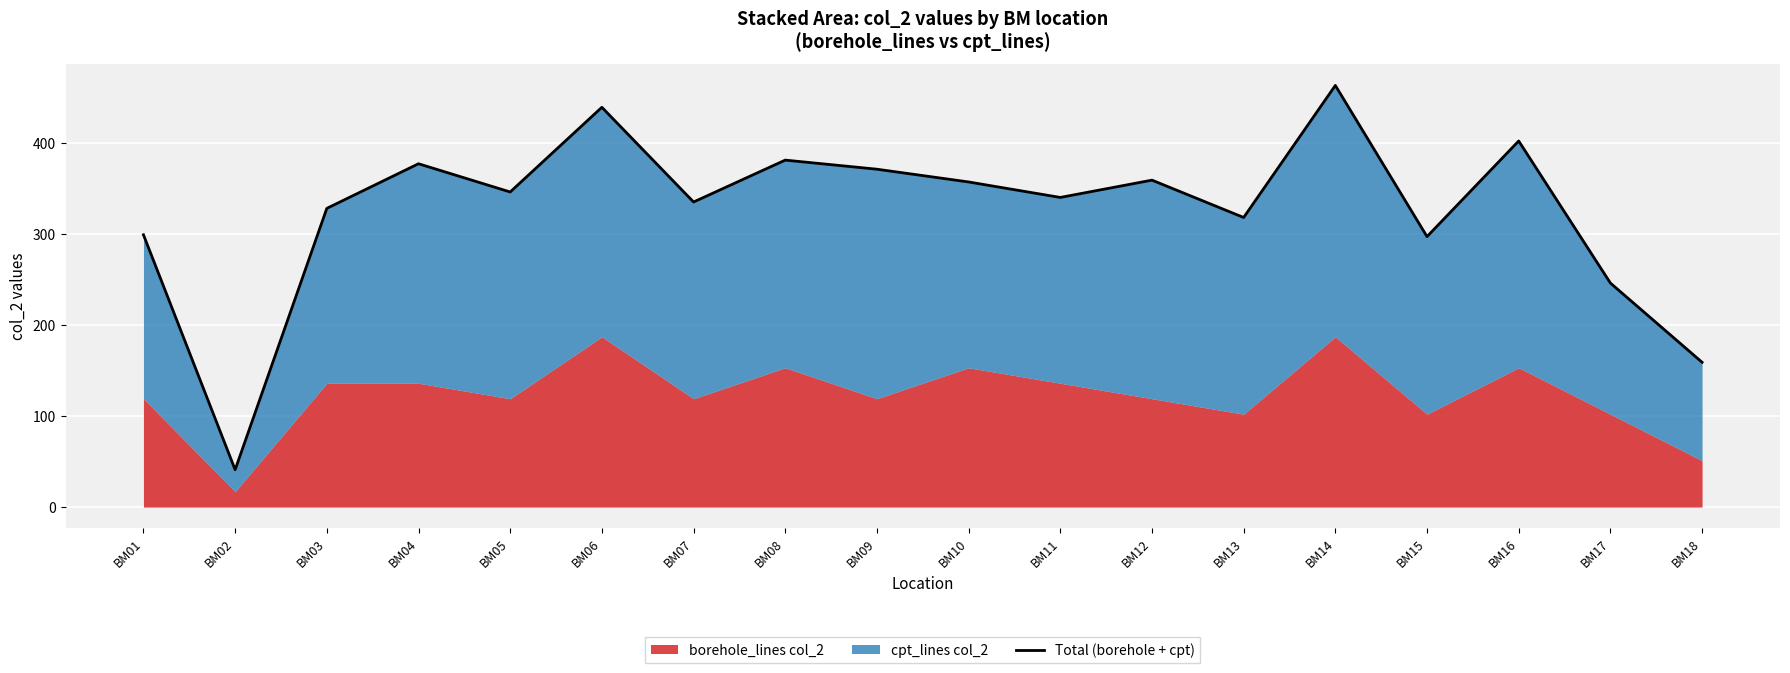

Rank the categories by value from highest to lowest.

BM14, BM06, BM16, BM08, BM04, BM09, BM12, BM10, BM05, BM11, BM07, BM03, BM13, BM01, BM15, BM17, BM18, BM02